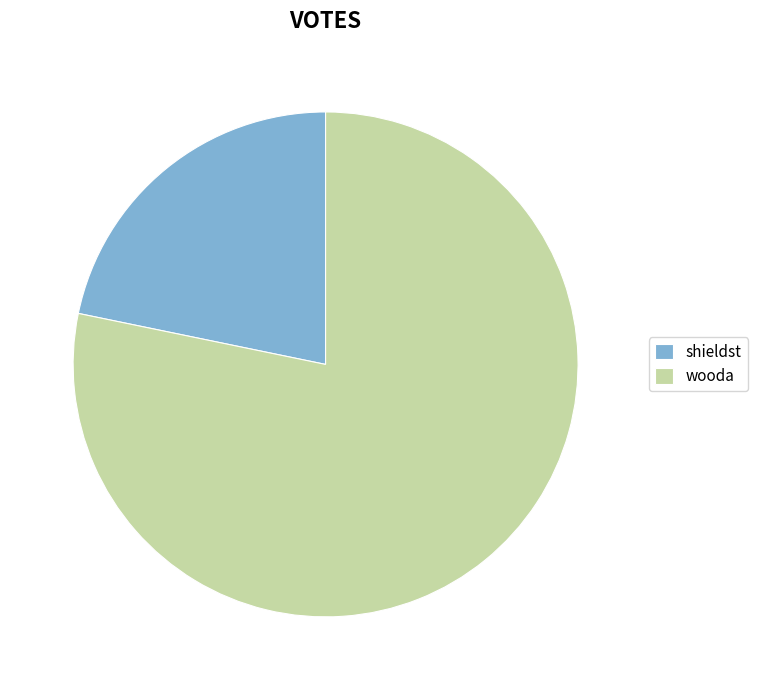

Is it true that wooda is 68% of the pie?

False